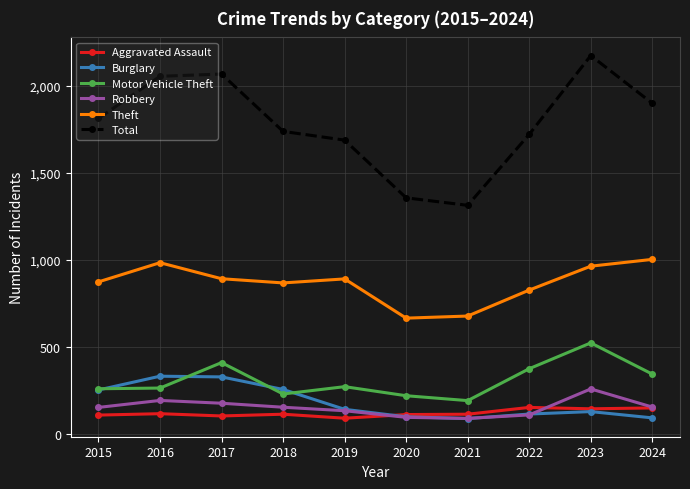

What is the sum of all Robbery values?

1531